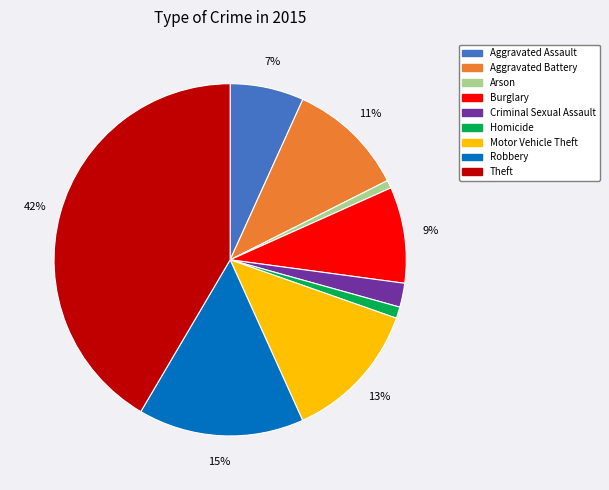

To the nearest percent, what is the average slice percentage?

11%